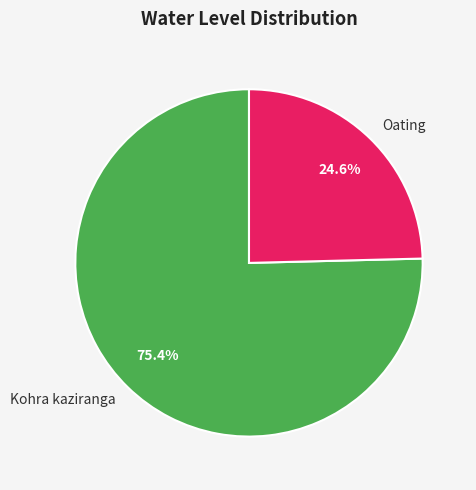

What is the ratio of the value at Kohra kaziranga to the value at Oating?

3.1